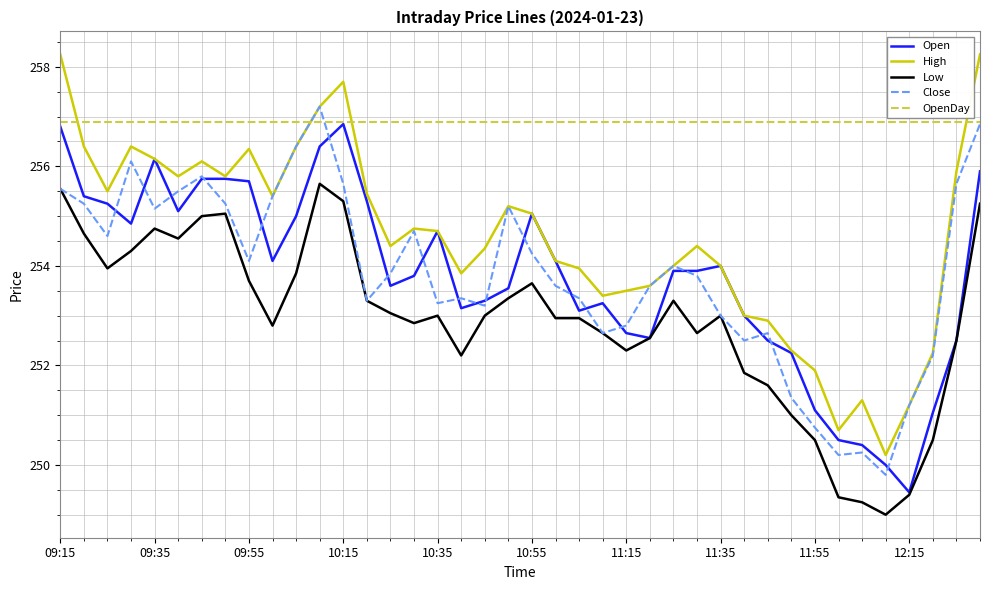

What is the sum of all OpenDay values?

10276.0